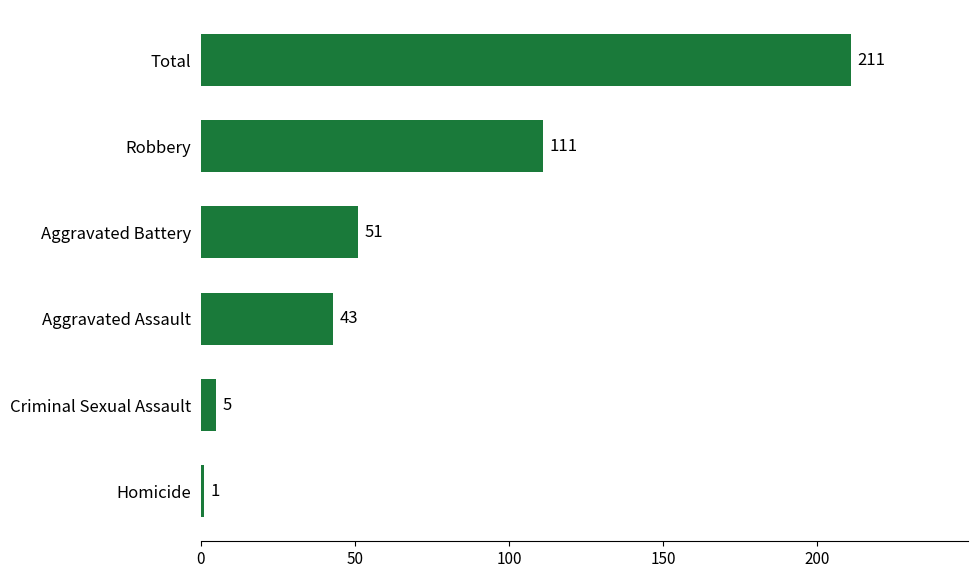

Approximately how many times larger is the value at Robbery compared to Criminal Sexual Assault?

22.2